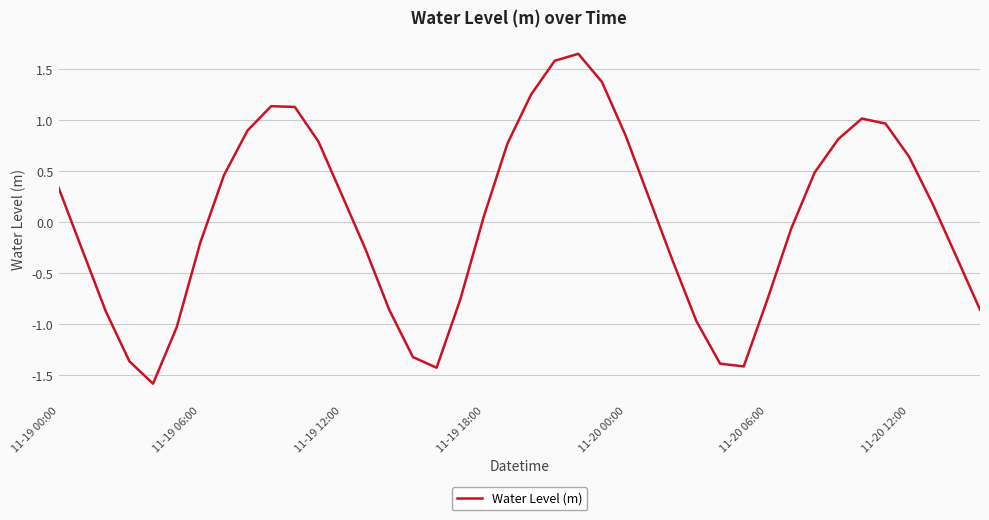

What is the difference between the maximum and minimum values?

3.2